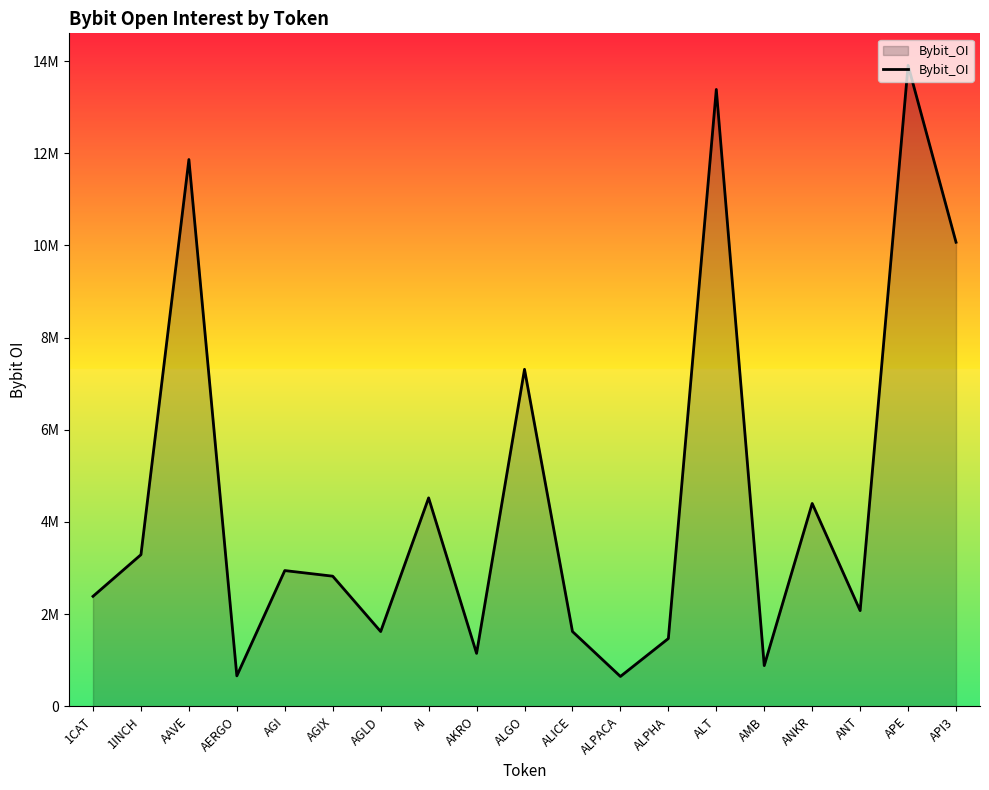

Between ANT and AI, which is larger?

AI